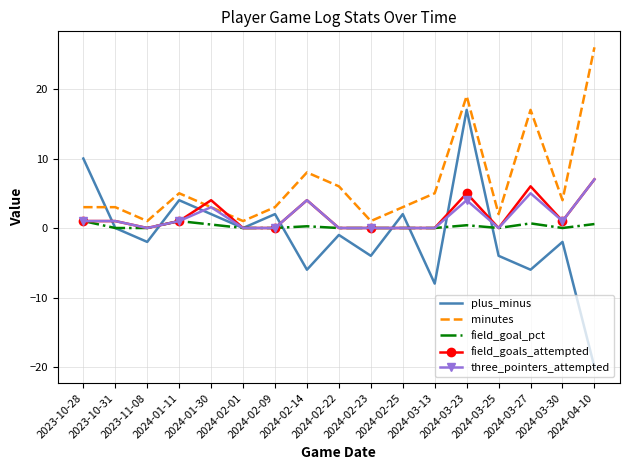

What is the minimum value shown in the chart?

-20.0